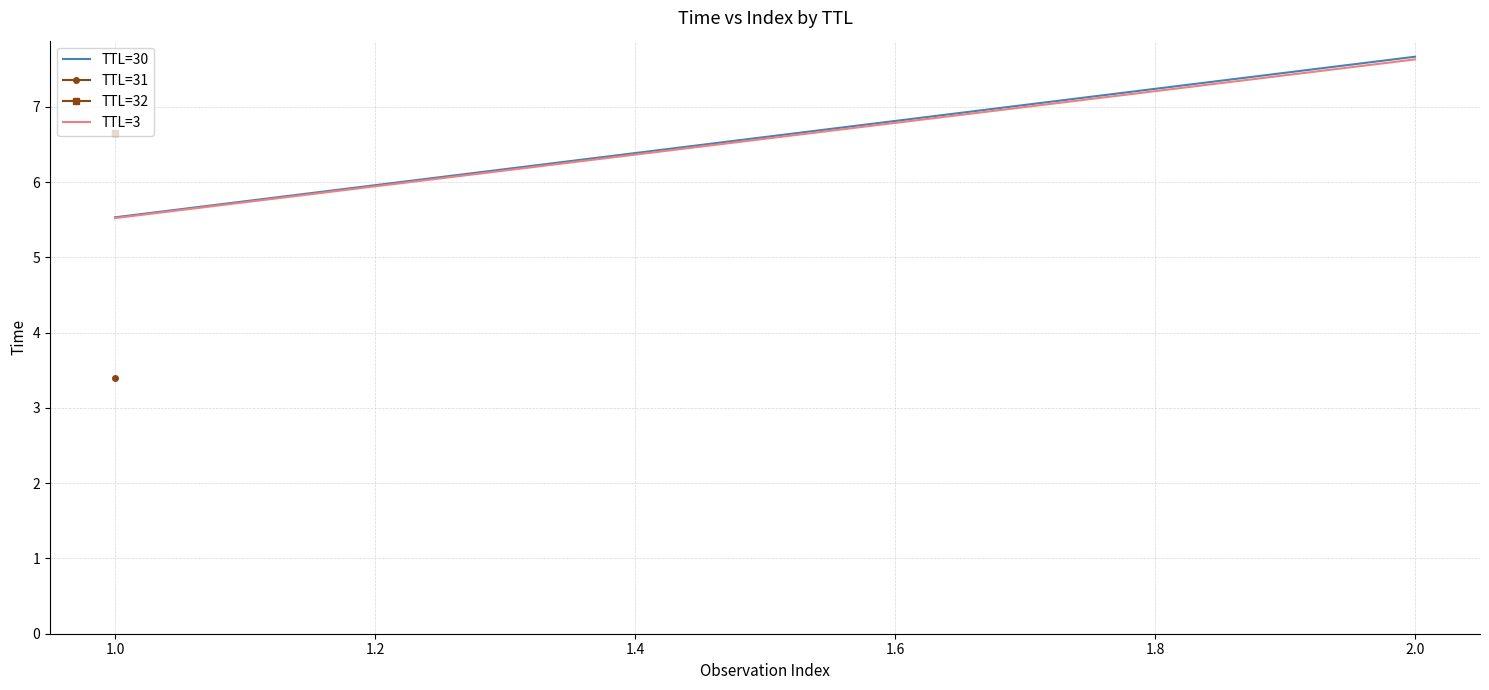

True or false: TTL=30 has a value of 1.9 at 2.0.

False